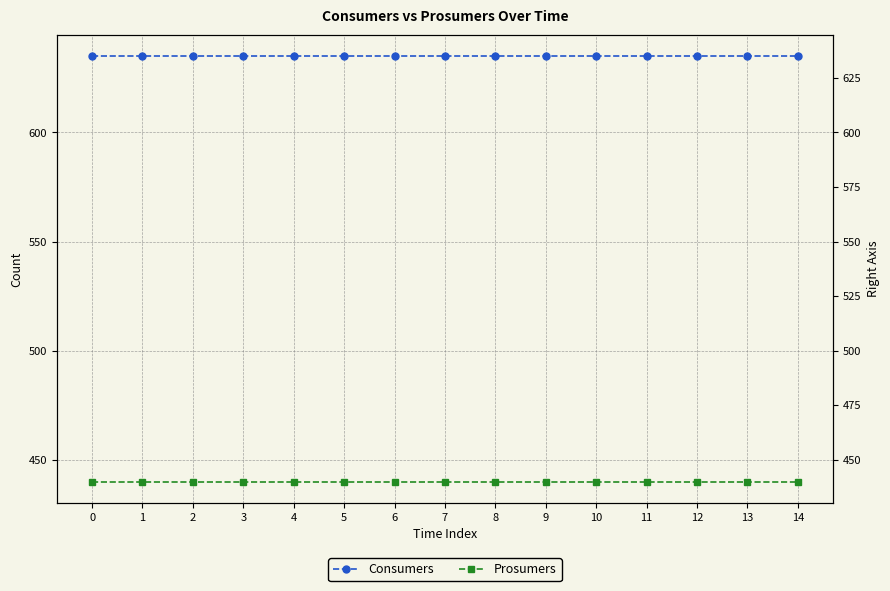

Which series has the largest range (max minus min)?

Consumers